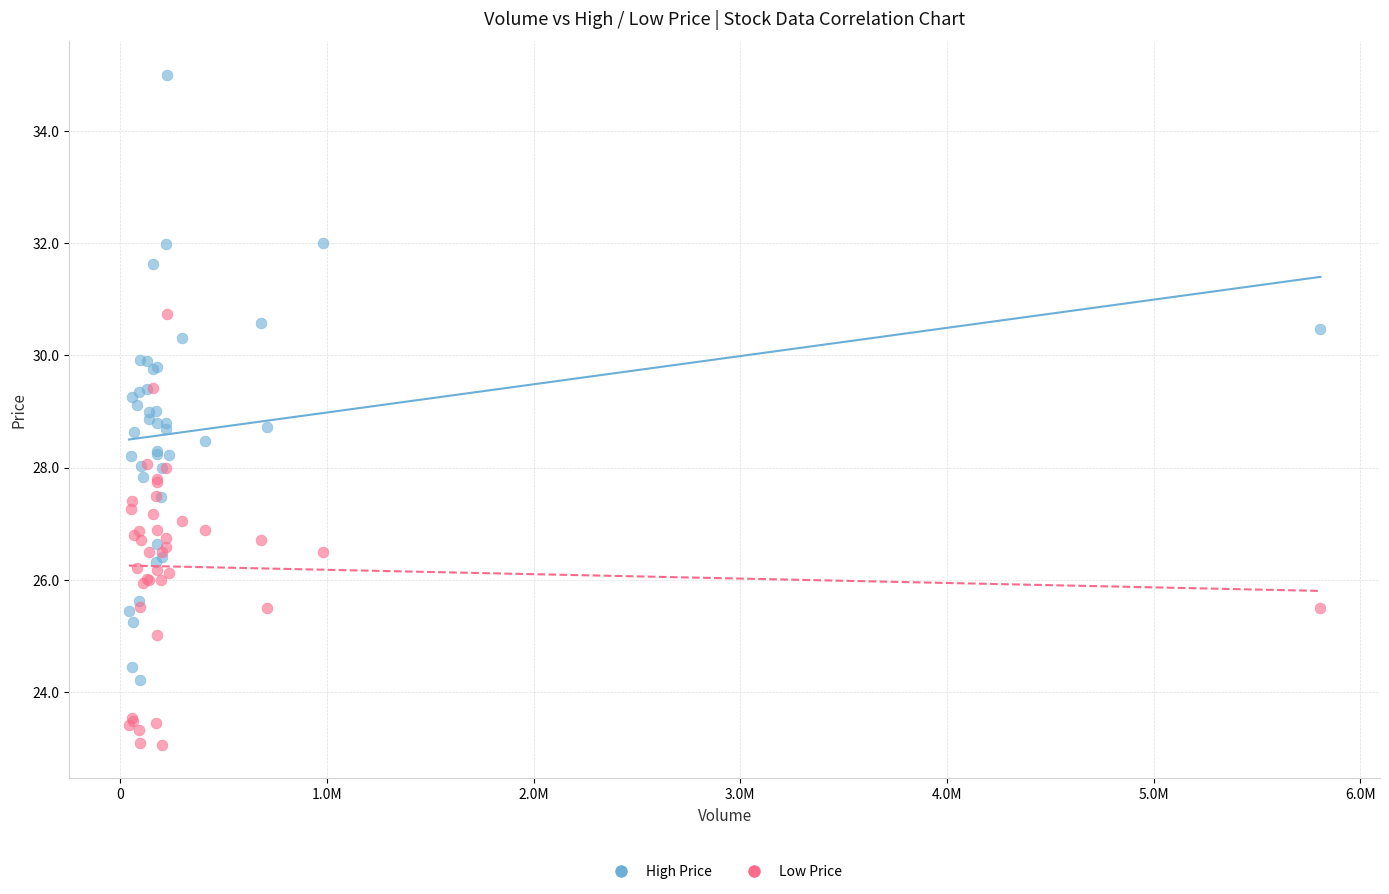

Which series contains the highest Y value?

High Price